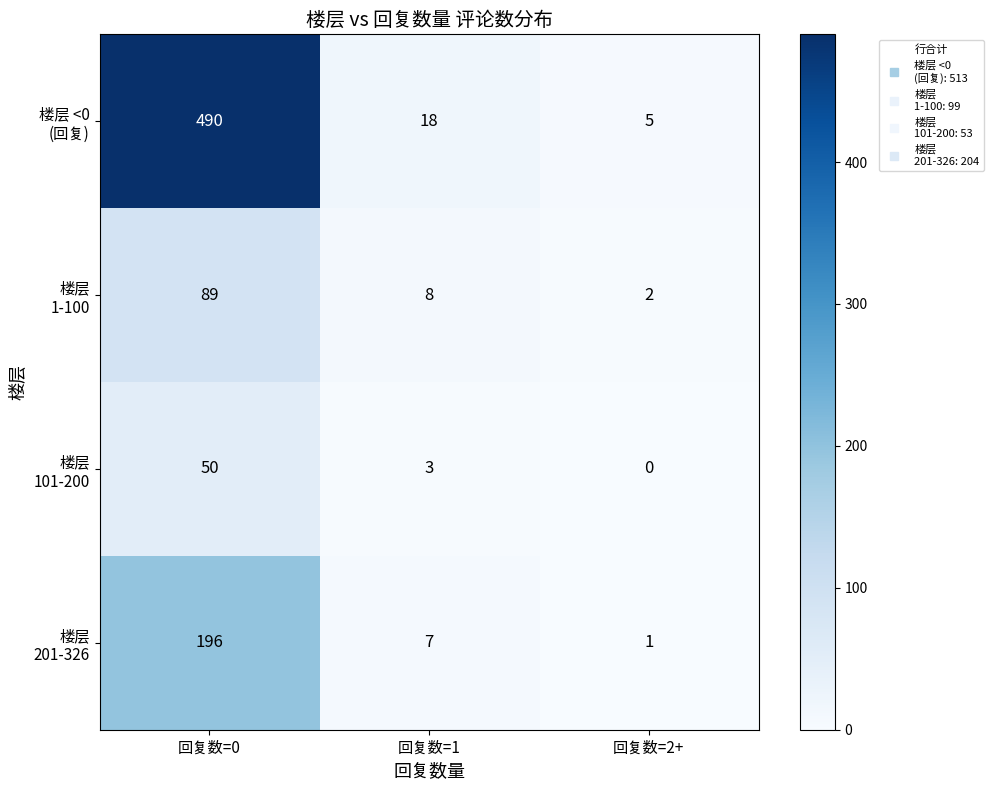

Which category has the lowest value across all series?

回复数=2+